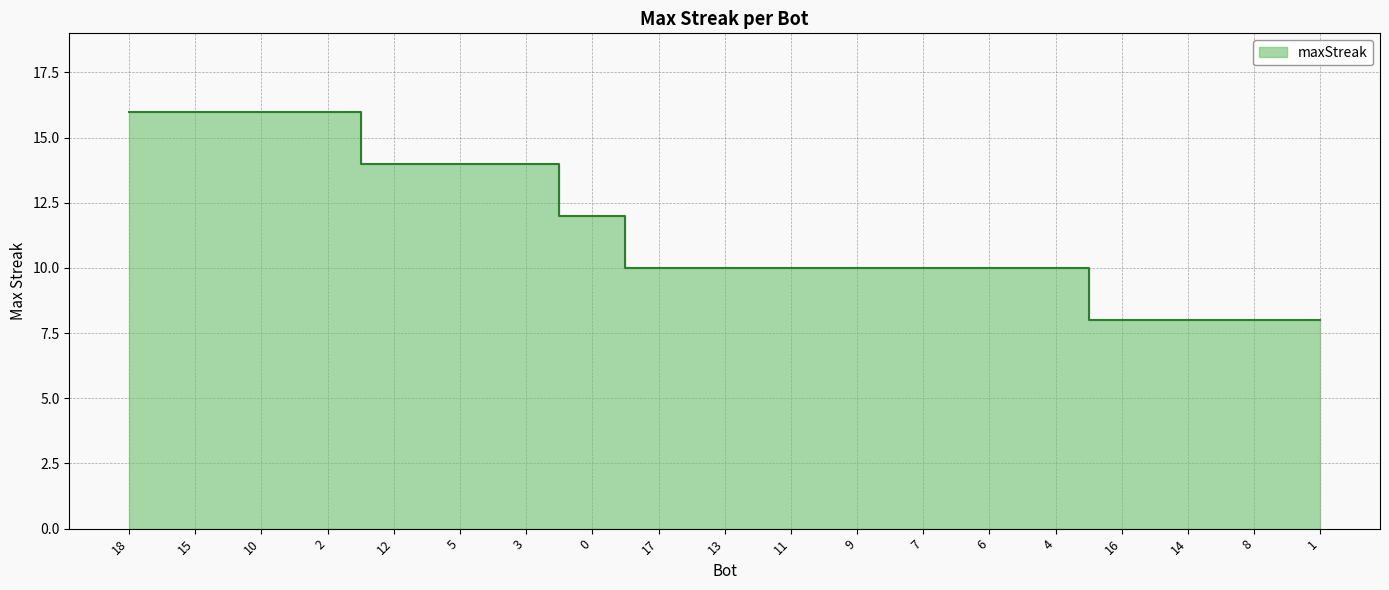

List the labels in order of value, smallest first.

16, 14, 8, 1, 17, 13, 11, 9, 7, 6, 4, 0, 12, 5, 3, 18, 15, 10, 2